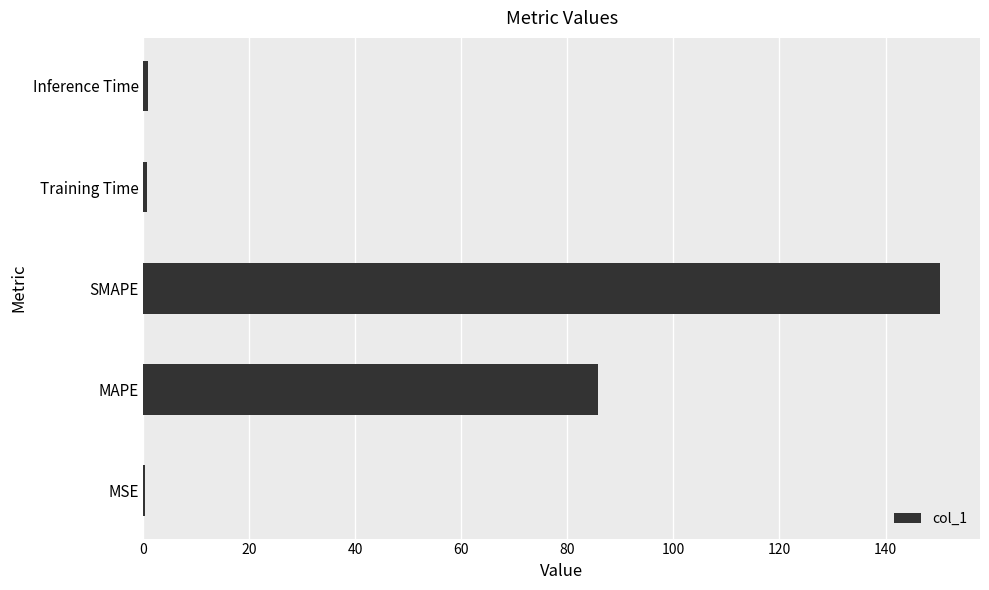

True or false: the data shows 153.9 at MAPE.

False